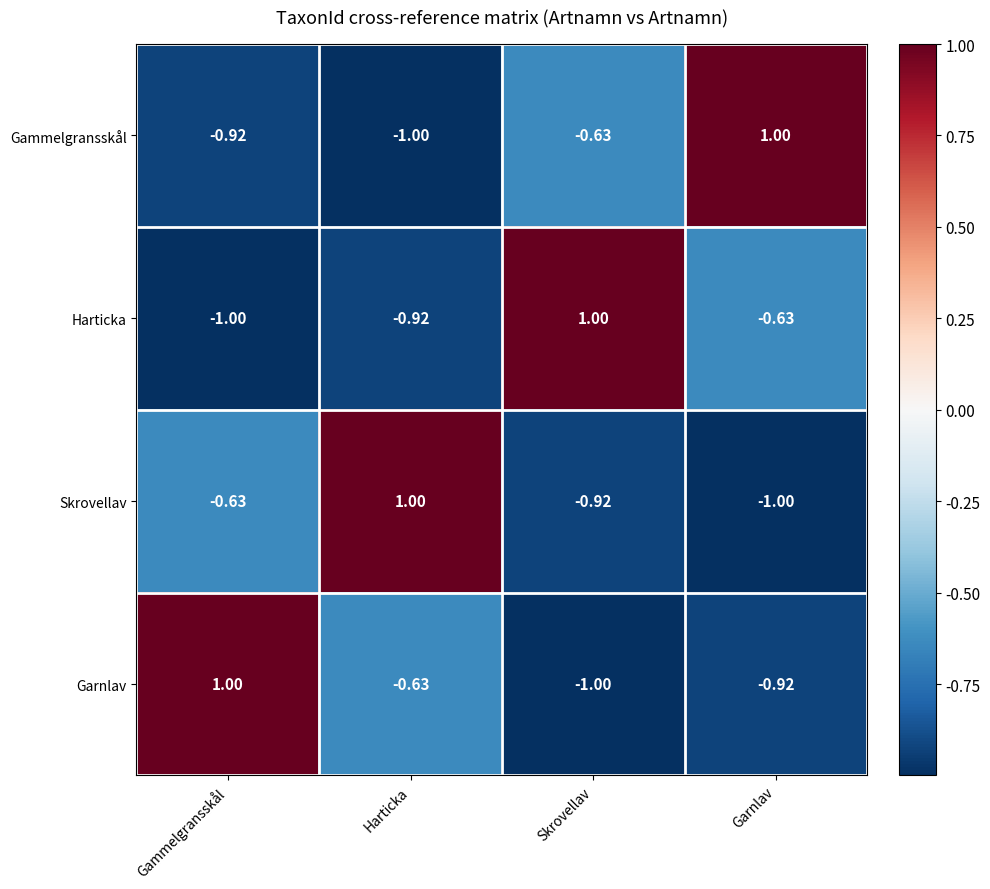

Where is Garnlav nearest to the value 0?

Harticka